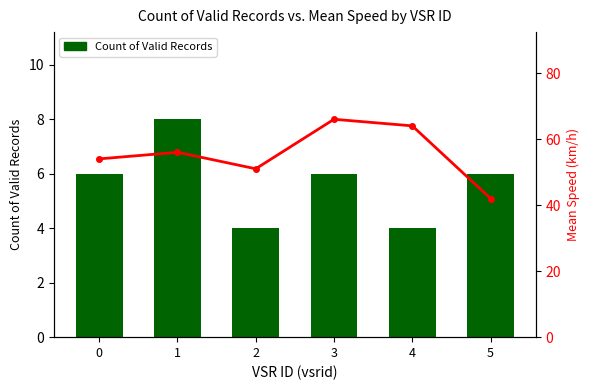

Which category has the highest value in the Mean Speed series?

3